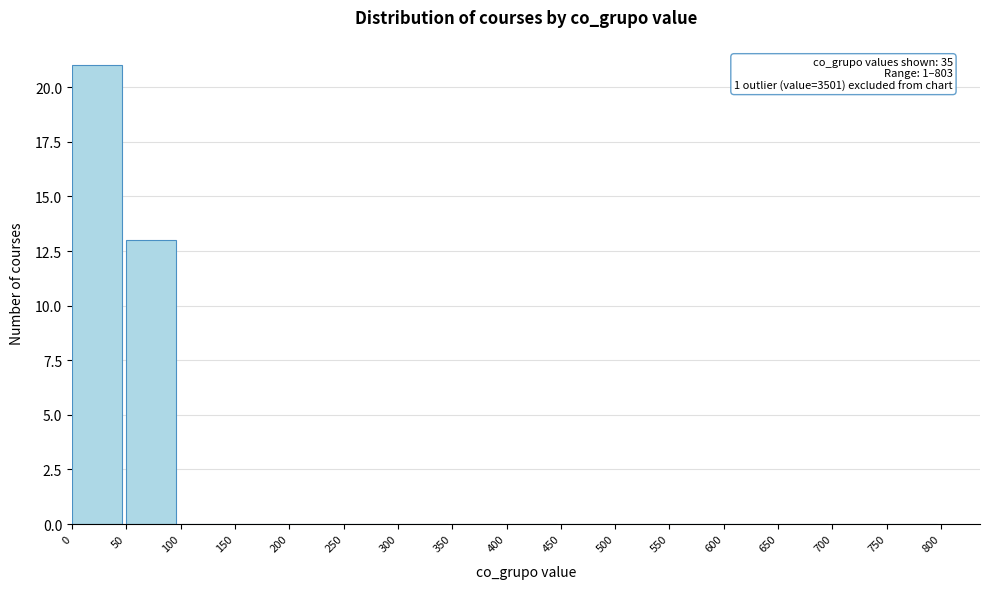

Over which range of the x-axis is the bar tallest?

0 to 50